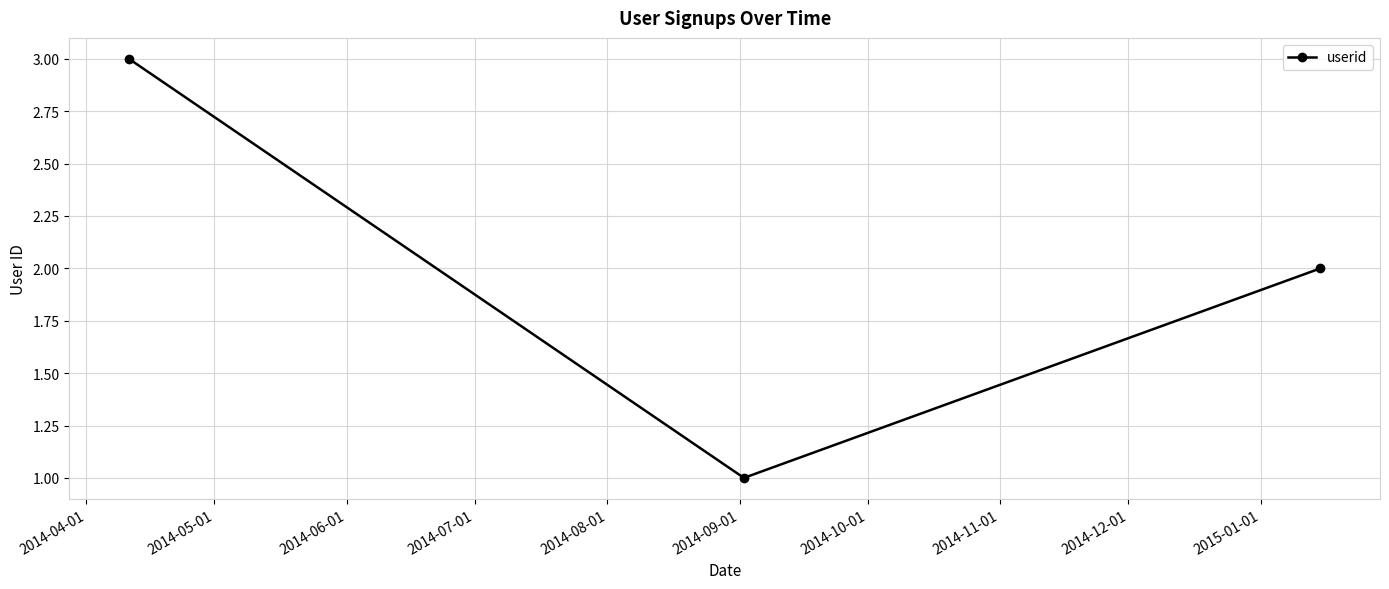

What is the greatest value displayed?

3